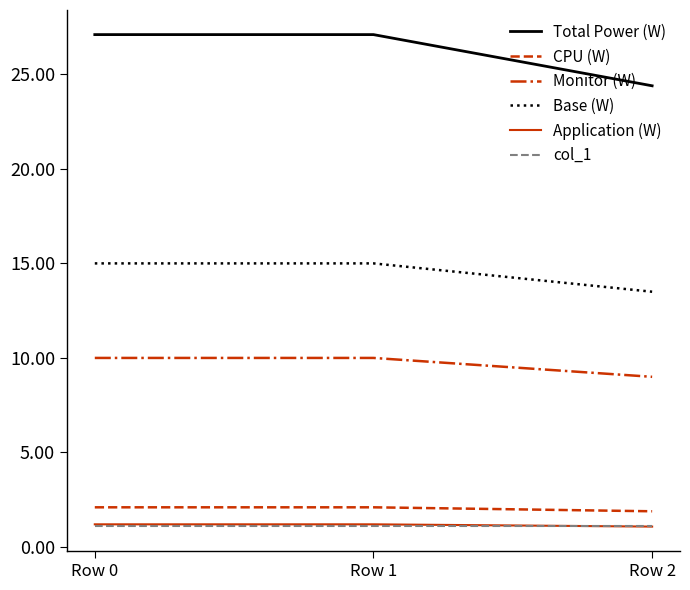

True or false: col_1 has a value of 1.1 at Row 2.

True